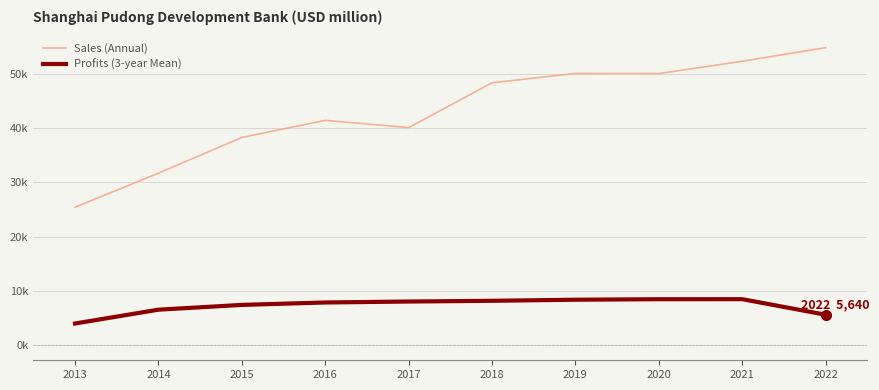

What is the difference between the maximum and minimum values in the Profits (3-year Mean) series?

4476.7